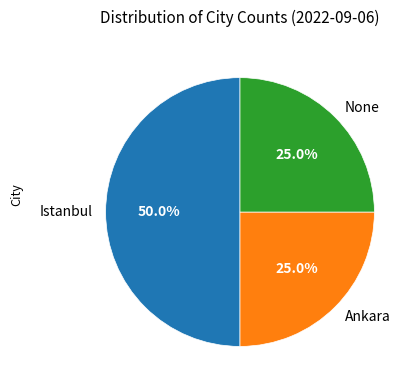

What percentage is the Istanbul slice, to the nearest percent?

50%